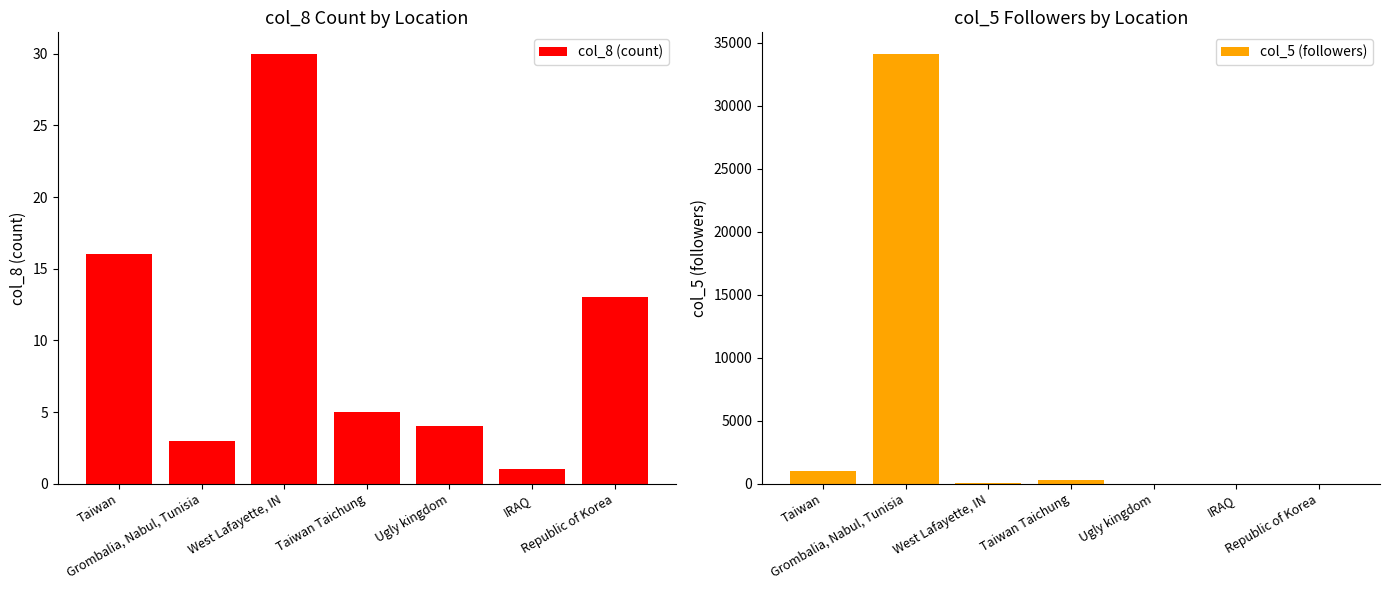

Which series has the largest total across all categories?

col_5 (followers)